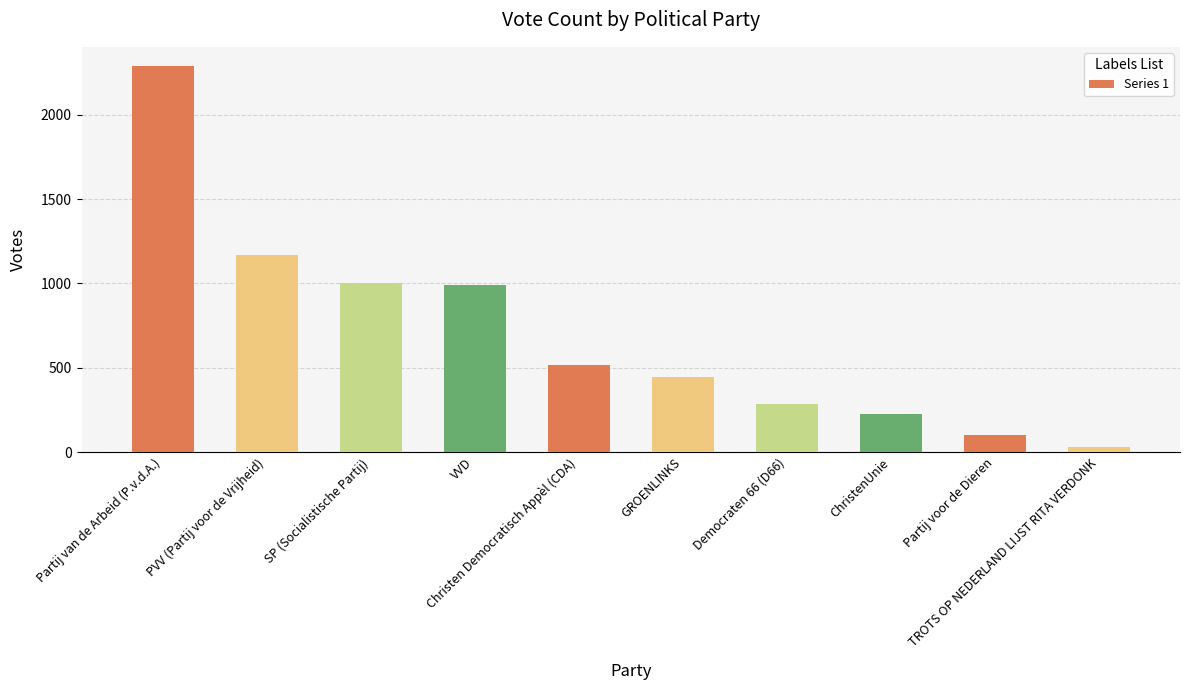

What is the difference between the values at PVV (Partij voor de Vrijheid) and SP (Socialistische Partij)?

162